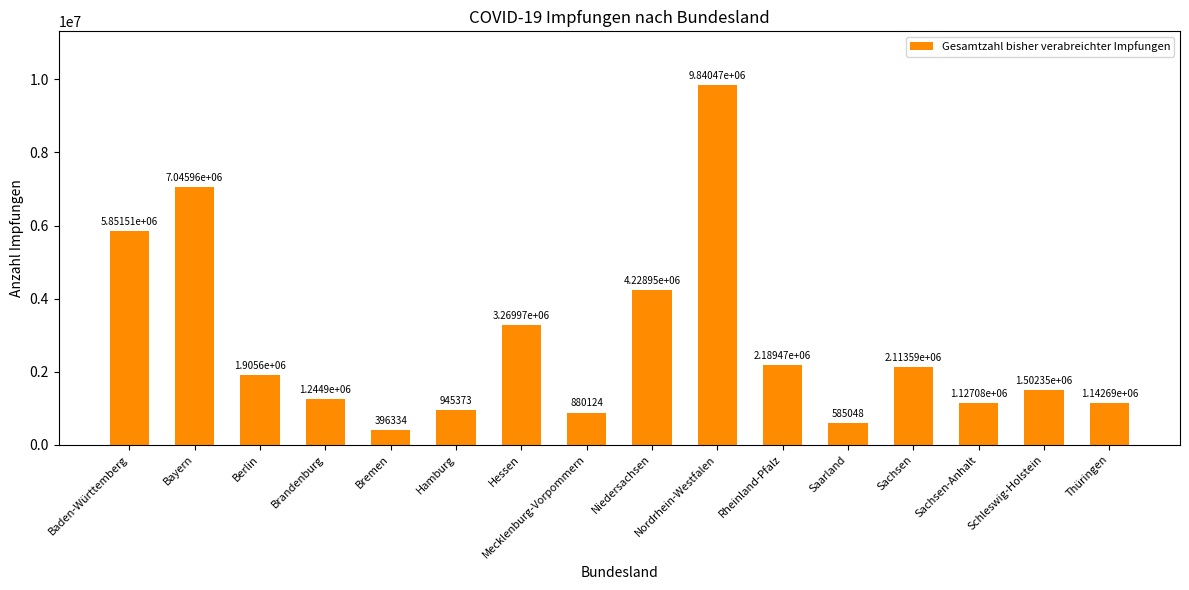

Reading left to right, extract all data points from this chart.

Baden-Württemberg=5851511	Bayern=7045955	Berlin=1905602	Brandenburg=1244898	Bremen=396334	Hamburg=945373	Hessen=3269970	Mecklenburg-Vorpommern=880124	Niedersachsen=4228950	Nordrhein-Westfalen=9840473	Rheinland-Pfalz=2189467	Saarland=585048	Sachsen=2113586	Sachsen-Anhalt=1127084	Schleswig-Holstein=1502348	Thüringen=1142687